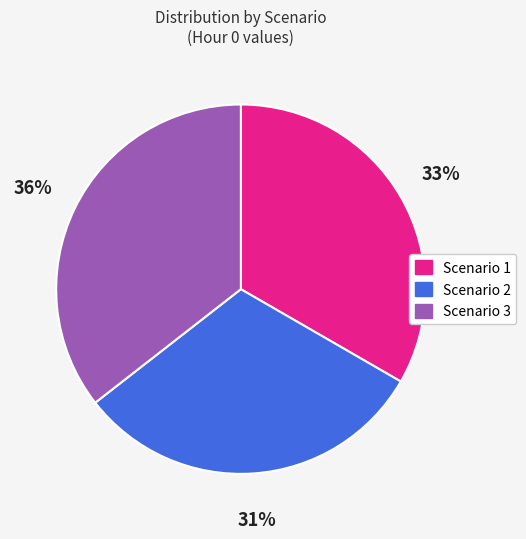

To the nearest percent, what is the average slice percentage?

33%